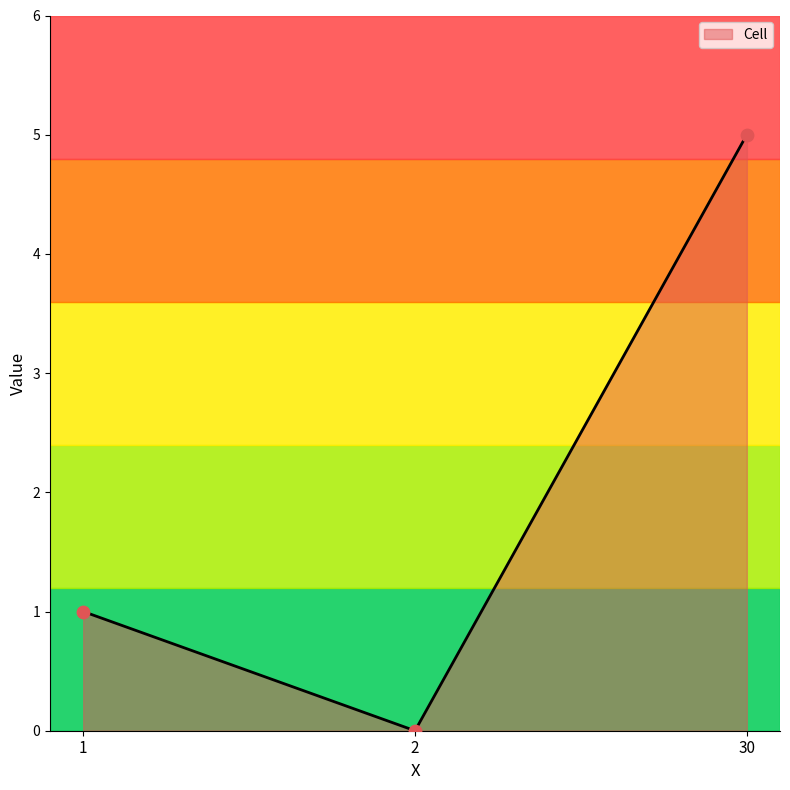

Between 2 and 1, which is larger?

1